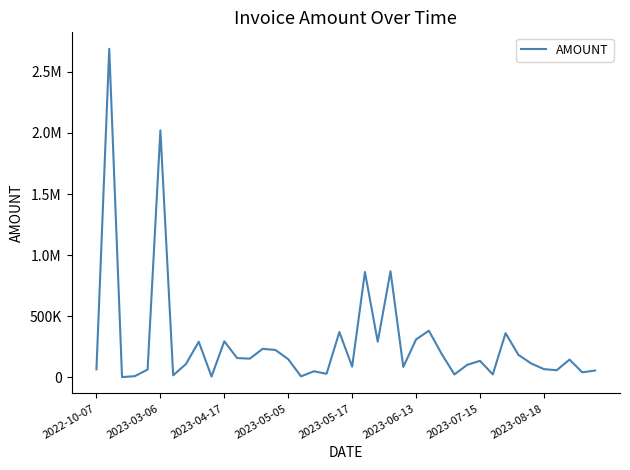

Does the chart have visible grid lines?

No